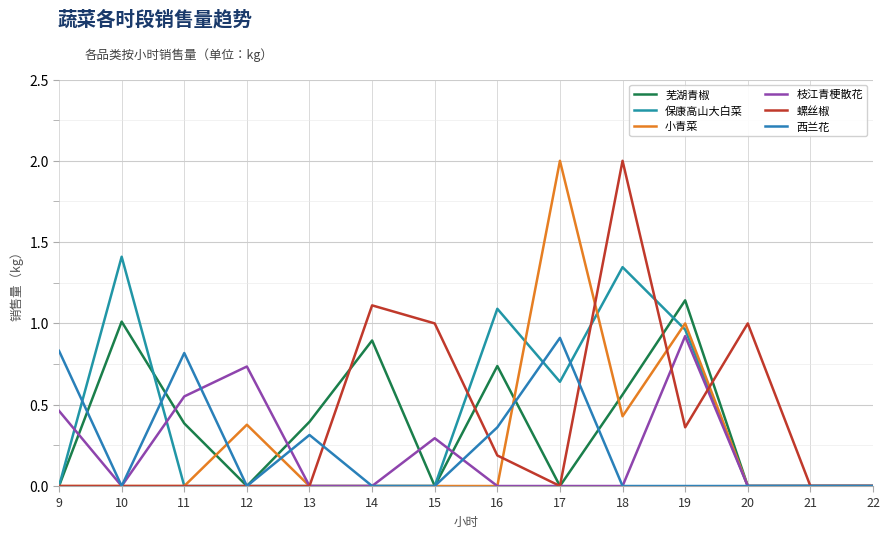

Is this an area chart (filled region under the line)?

No